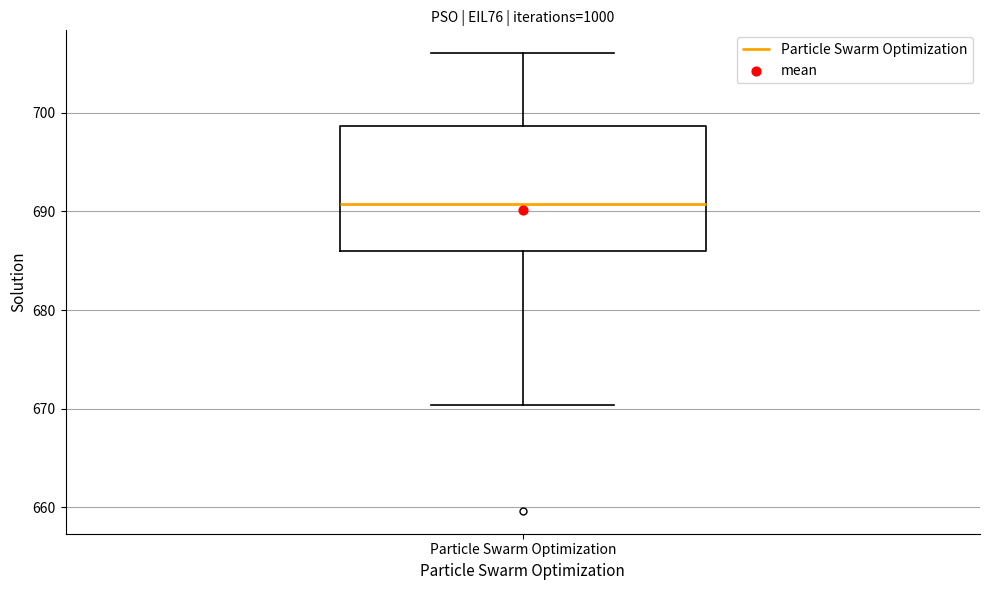

Where does the lower whisker of the box for Particle Swarm Optimization end on the y-axis? The values are not printed on the chart, so give them approximately, as read against the axis.

670